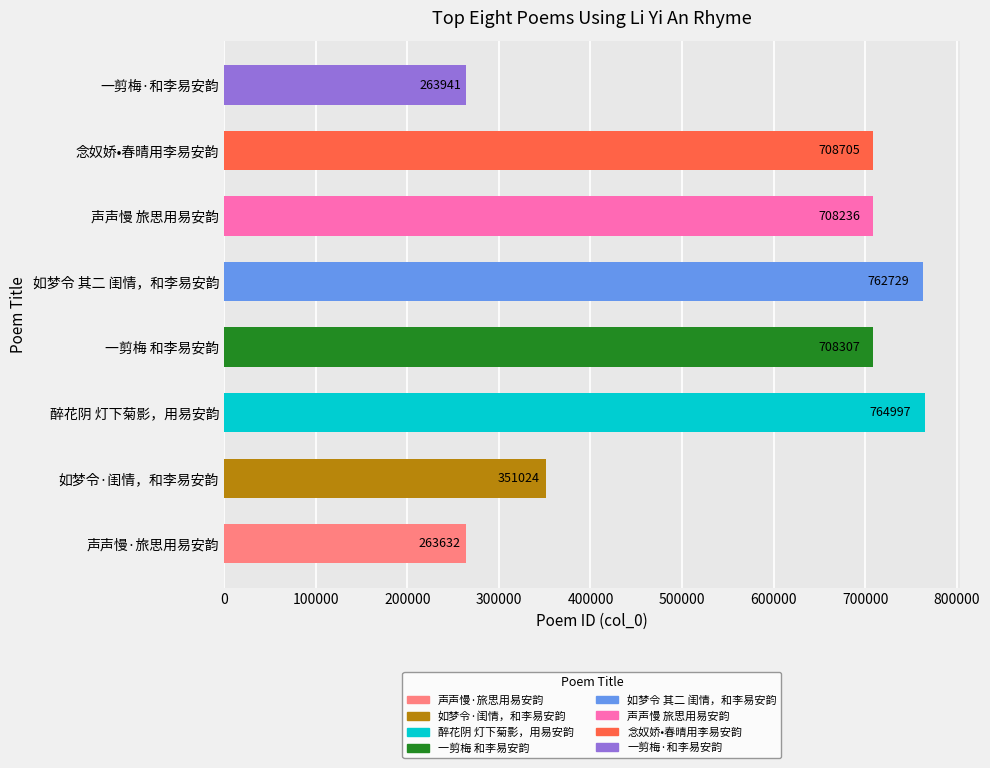

Where does the data first go above 708307?

醉花阴 灯下菊影，用易安韵